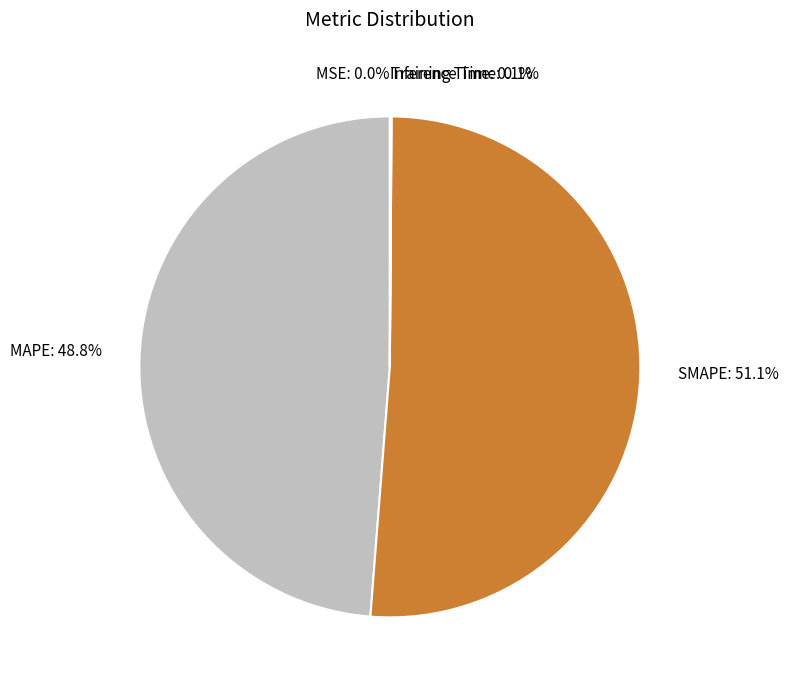

What is the largest slice in the pie chart?

SMAPE